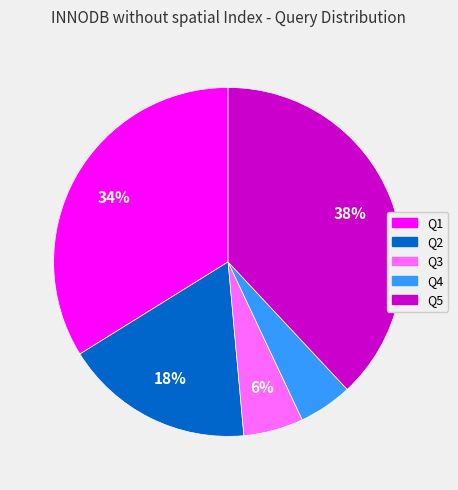

Count the number of slices in the pie.

5